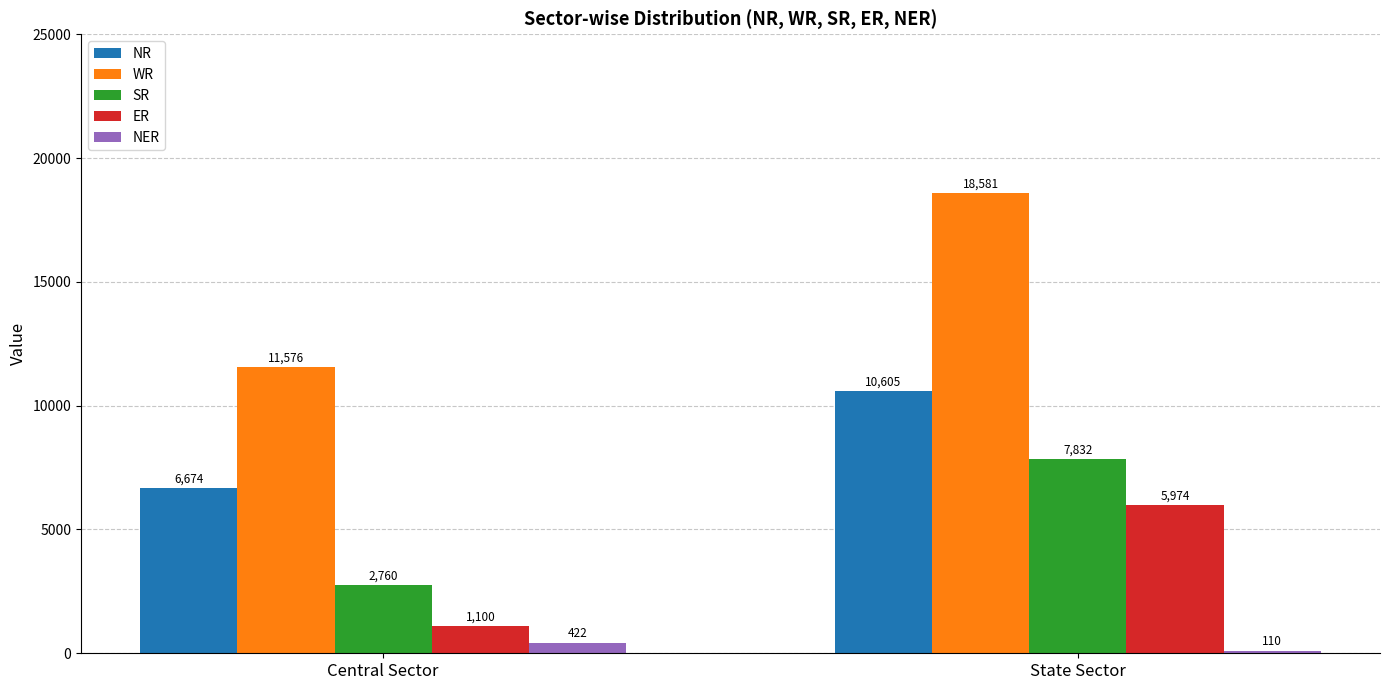

How many bars are there in total?

10